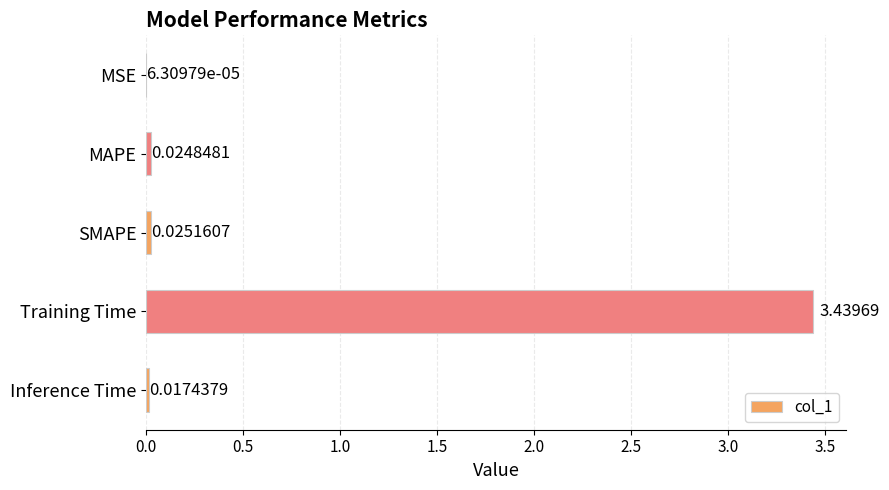

What is the change in value from SMAPE to Training Time?

+3.4